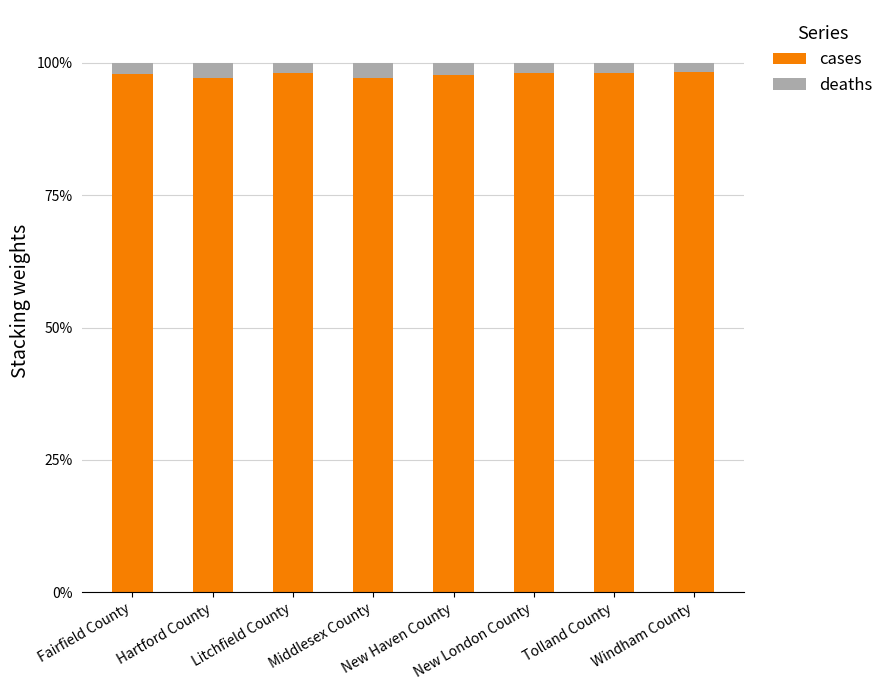

What is the highest value of the cases series?

98.2